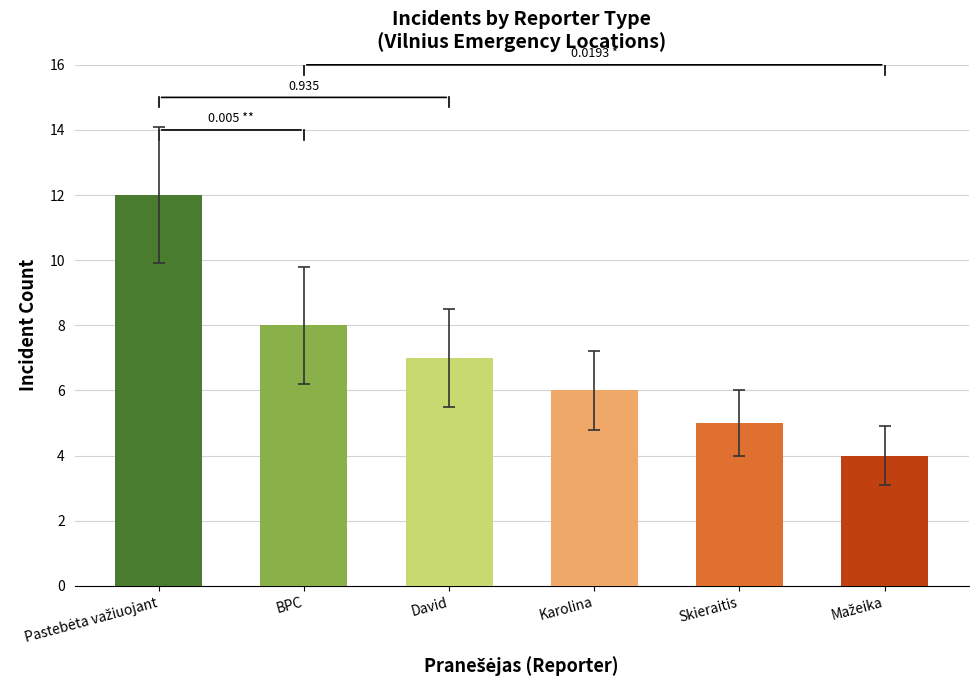

The value at Pastebėta važiuojant is 3. True or false?

False